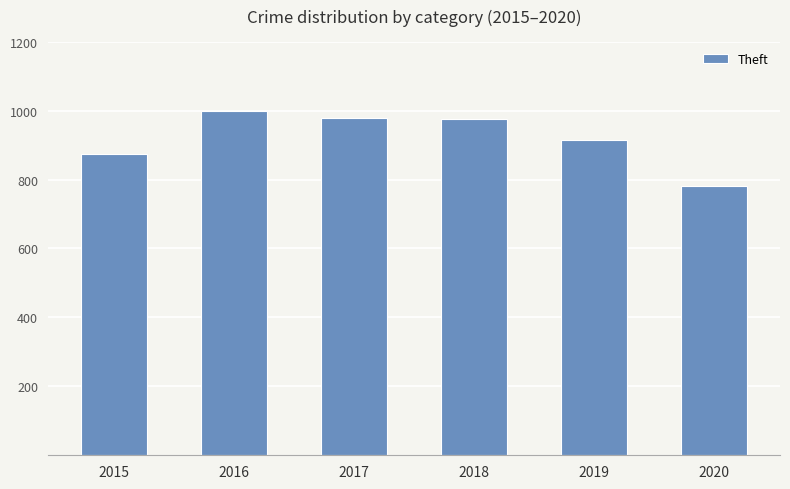

At which label does the data first exceed 977?

2016